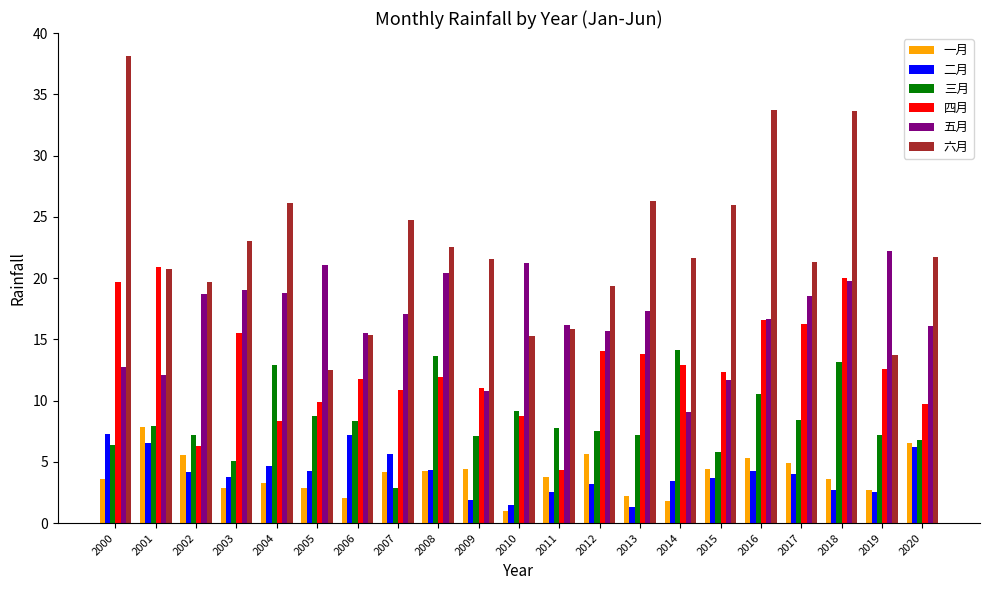

Is it true that 五月 equals 19.7 at 2018?

True